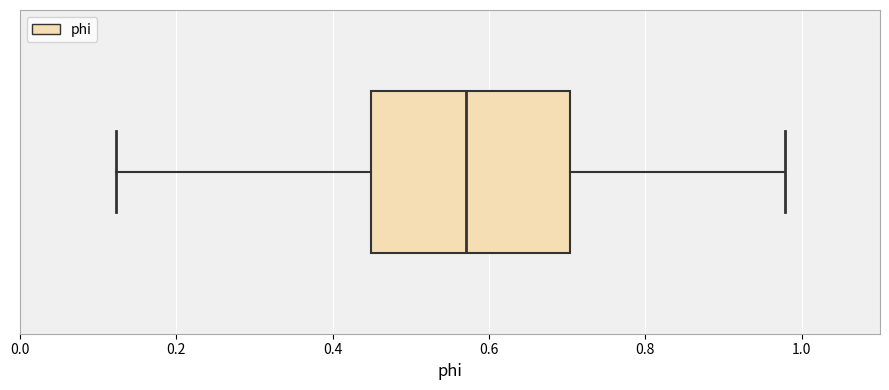

Transcribe this box plot: give where the median line is, the range the box spans, and where the two whiskers end, as read against the x-axis. The values are not printed on the chart, so give them approximately, as read against the axis.

median 0.58, box 0.44 to 0.70, whiskers 0.12 to 0.98